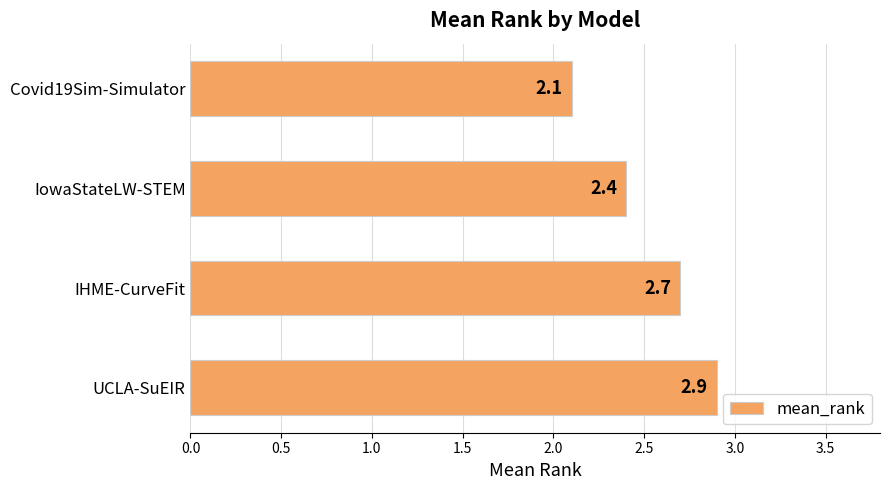

How many bars are there in total?

4